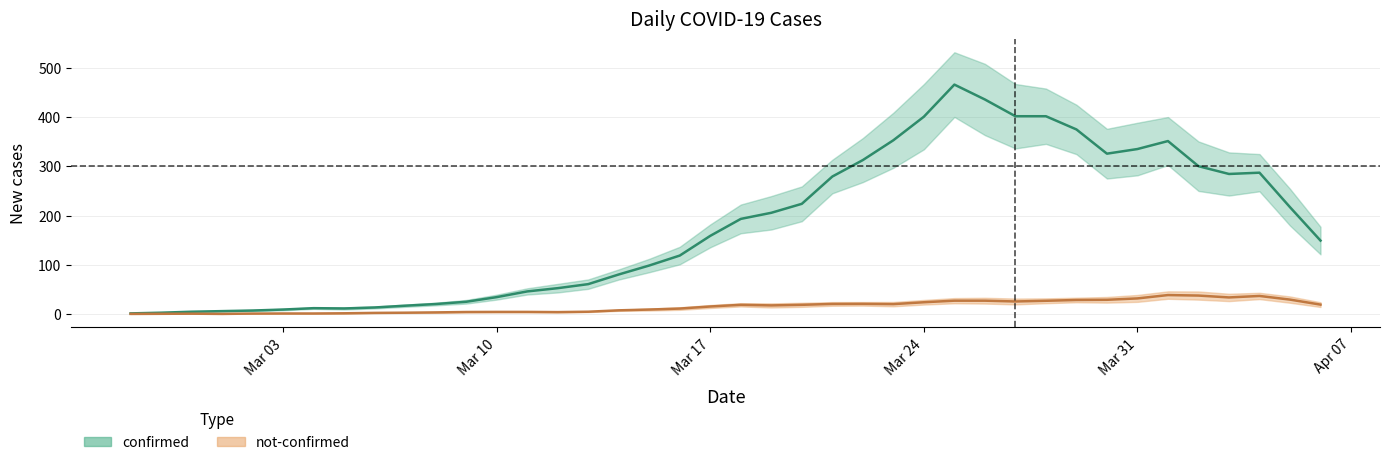

What is the minimum value for confirmed?

1